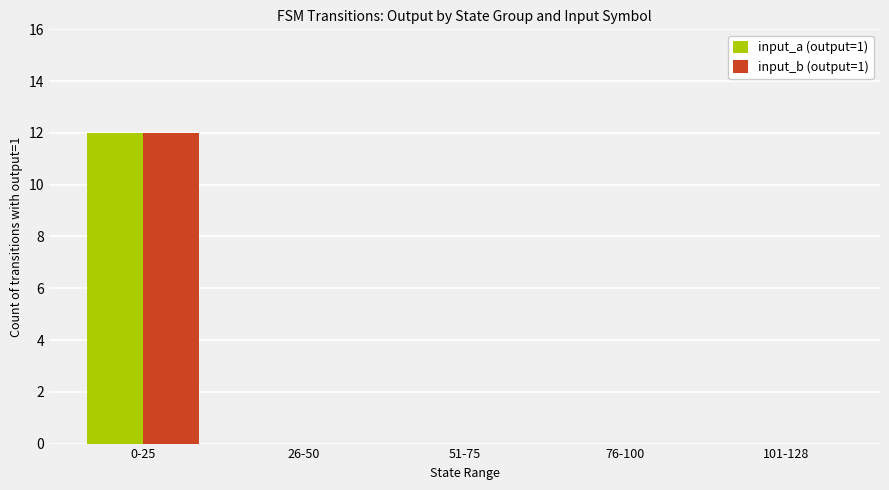

What is the highest value of the input_b (output=1) series?

12